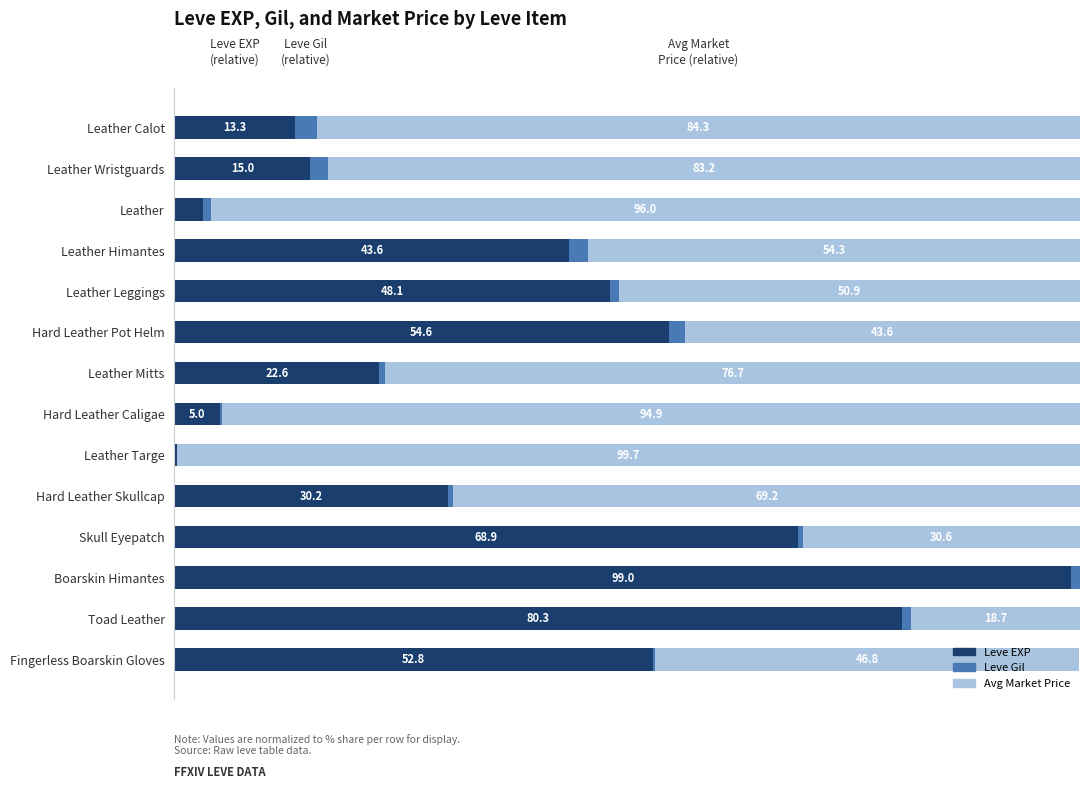

Which category has the highest value in the Leve EXP series?

Boarskin Himantes